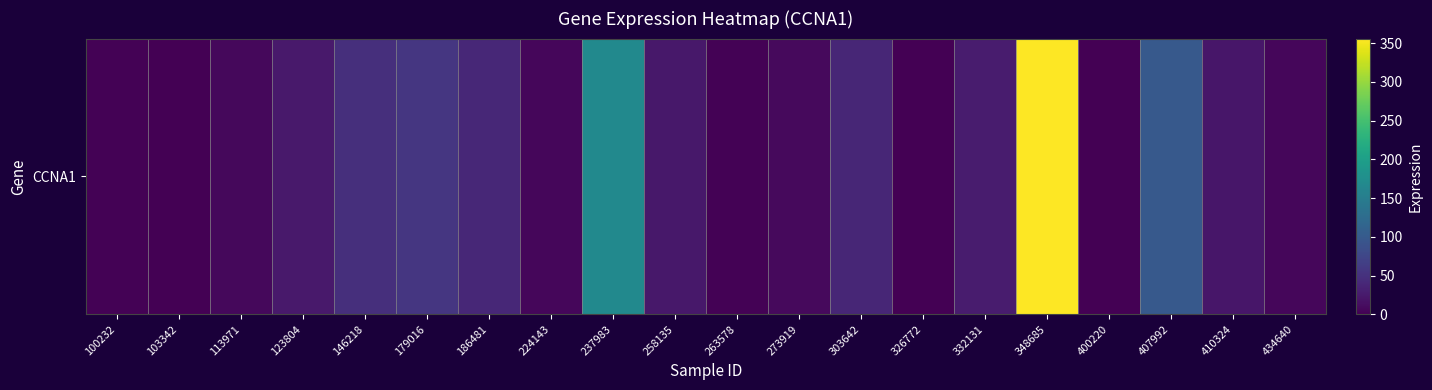

What is the average value?

46.9